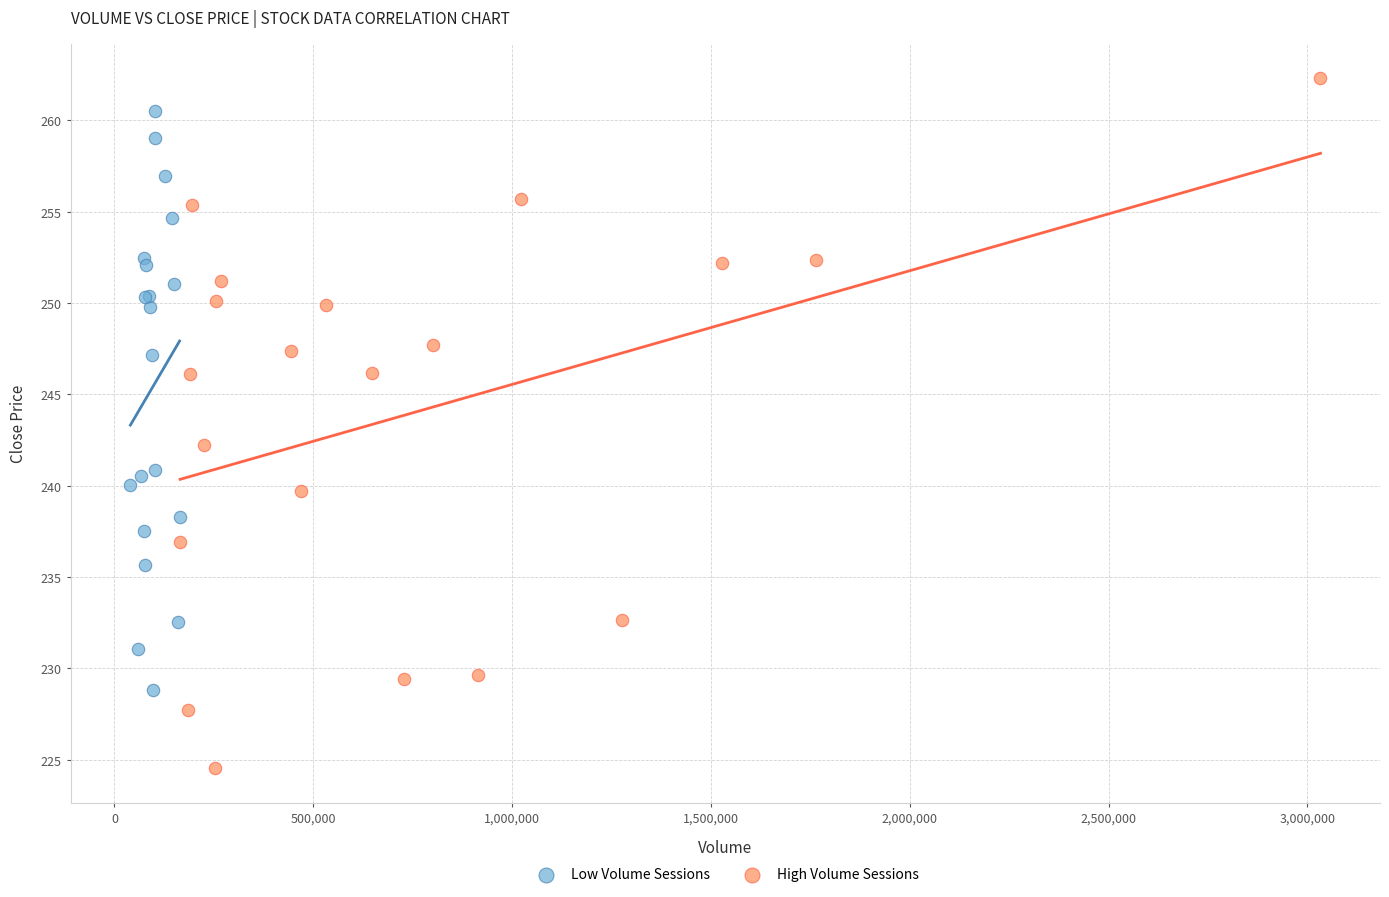

Which series has the widest spread of Y values?

High Volume Sessions